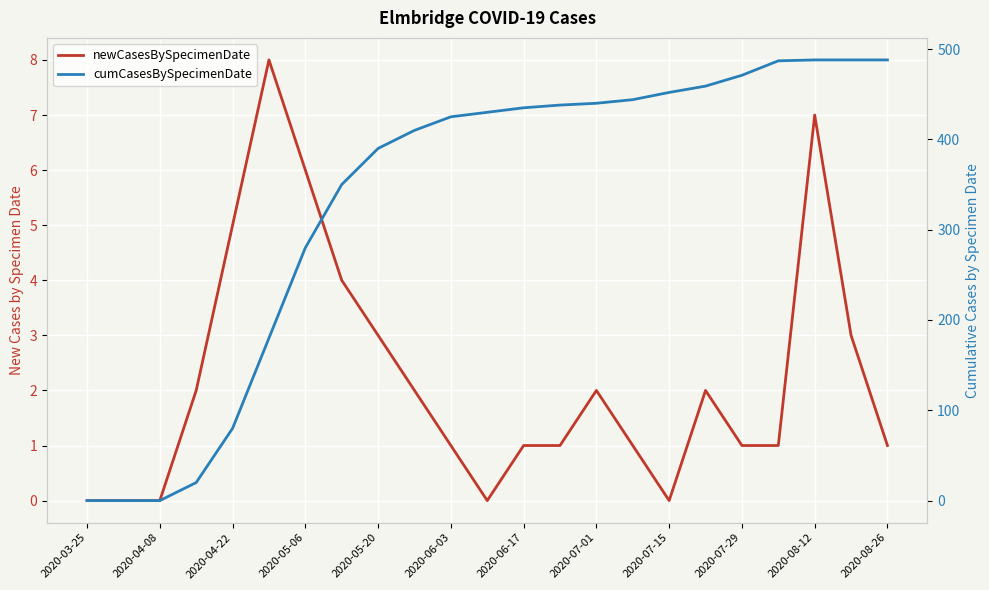

At which category does the chart reach its minimum across all series?

2020-03-25